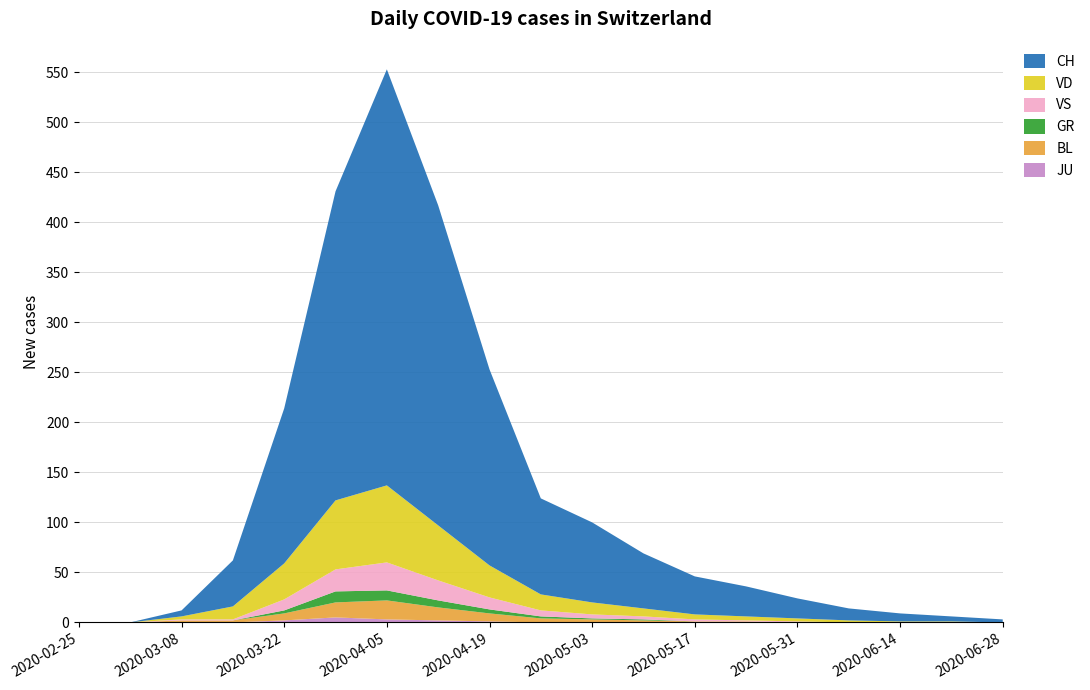

Reading left to right, what are all the values shown in this chart?

CH: 2020-02-25=0	2020-03-01=0	2020-03-08=6	2020-03-15=46	2020-03-22=155	2020-03-29=309	2020-04-05=416	2020-04-12=320	2020-04-19=196	2020-04-26=96	2020-05-03=80	2020-05-10=55	2020-05-17=38	2020-05-24=30	2020-05-31=20	2020-06-07=12	2020-06-14=8	2020-06-21=5	2020-06-28=3
VD: 2020-02-25=0	2020-03-01=0	2020-03-08=3	2020-03-15=13	2020-03-22=36	2020-03-29=69	2020-04-05=77	2020-04-12=55	2020-04-19=32	2020-04-26=16	2020-05-03=12	2020-05-10=8	2020-05-17=5	2020-05-24=4	2020-05-31=3	2020-06-07=2	2020-06-14=1	2020-06-21=1	2020-06-28=0
GR: 2020-02-25=0	2020-03-01=0	2020-03-08=0	2020-03-15=0	2020-03-22=3	2020-03-29=11	2020-04-05=10	2020-04-12=7	2020-04-19=4	2020-04-26=2	2020-05-03=1	2020-05-10=1	2020-05-17=0	2020-05-24=0	2020-05-31=0	2020-06-07=0	2020-06-14=0	2020-06-21=0	2020-06-28=0
VS: 2020-02-25=0	2020-03-01=0	2020-03-08=1	2020-03-15=1	2020-03-22=11	2020-03-29=22	2020-04-05=28	2020-04-12=20	2020-04-19=12	2020-04-26=6	2020-05-03=4	2020-05-10=3	2020-05-17=2	2020-05-24=1	2020-05-31=1	2020-06-07=0	2020-06-14=0	2020-06-21=0	2020-06-28=0
BL: 2020-02-25=0	2020-03-01=0	2020-03-08=2	2020-03-15=2	2020-03-22=7	2020-03-29=15	2020-04-05=19	2020-04-12=13	2020-04-19=8	2020-04-26=4	2020-05-03=3	2020-05-10=2	2020-05-17=1	2020-05-24=1	2020-05-31=0	2020-06-07=0	2020-06-14=0	2020-06-21=0	2020-06-28=0
JU: 2020-02-25=0	2020-03-01=0	2020-03-08=0	2020-03-15=0	2020-03-22=2	2020-03-29=5	2020-04-05=3	2020-04-12=2	2020-04-19=1	2020-04-26=0	2020-05-03=0	2020-05-10=0	2020-05-17=0	2020-05-24=0	2020-05-31=0	2020-06-07=0	2020-06-14=0	2020-06-21=0	2020-06-28=0